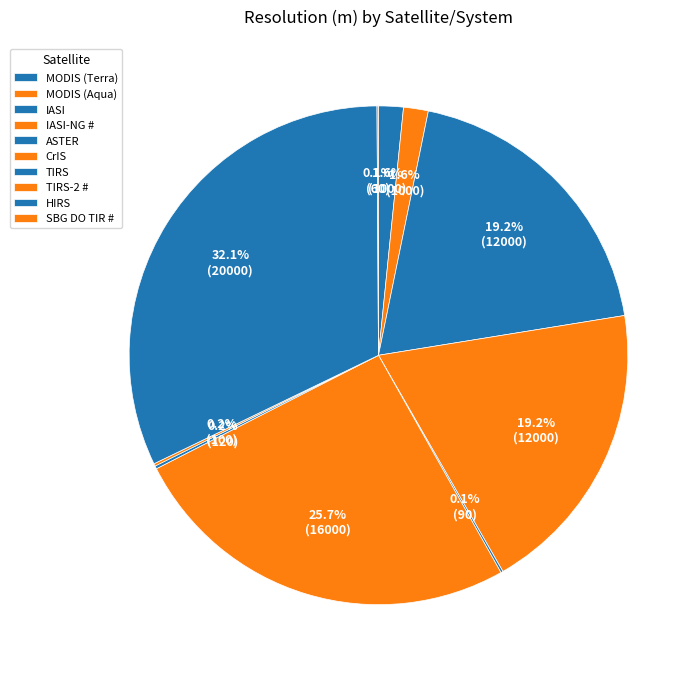

How much of the chart is everything except CrIS?

74.3%